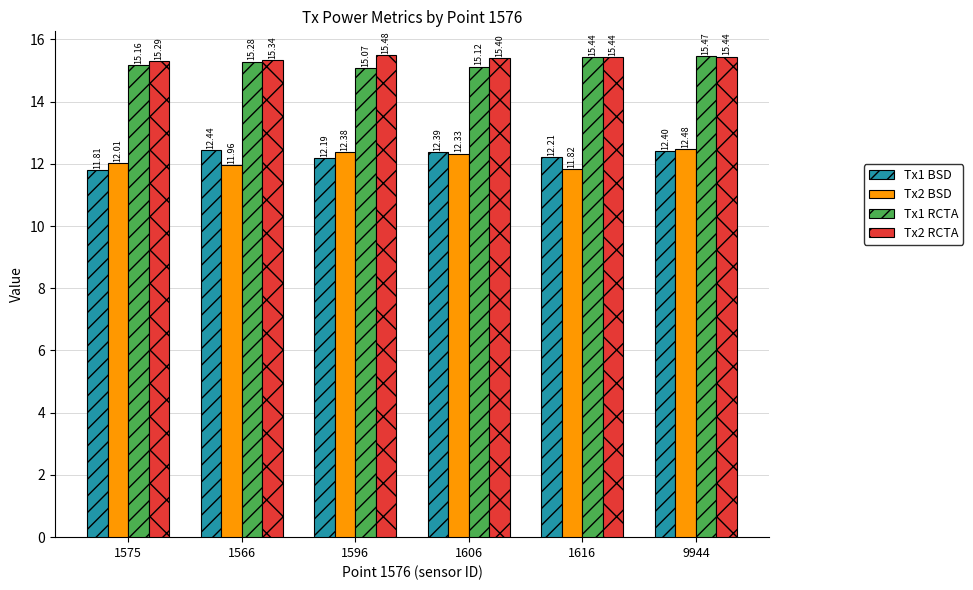

What is the value of the Tx1 BSD bar at the 6th from the left?

12.4